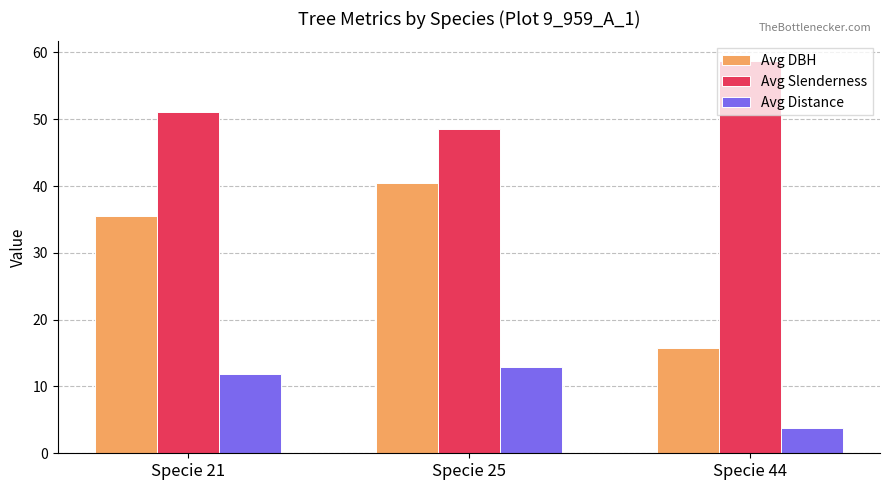

Is the value of Avg Distance at Specie 21 greater than the value of Avg Slenderness at Specie 44?

No